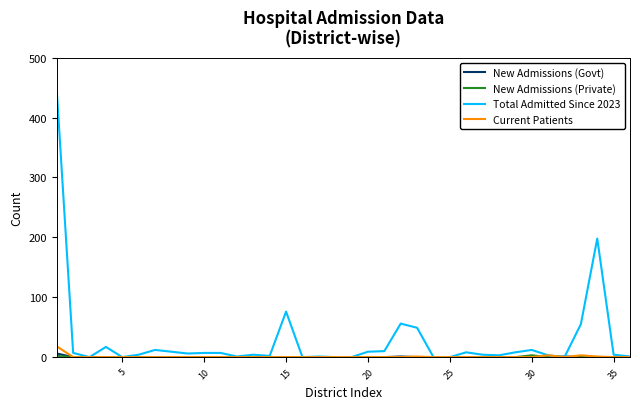

Which series has the largest total across all categories?

Total Admitted Since 2023